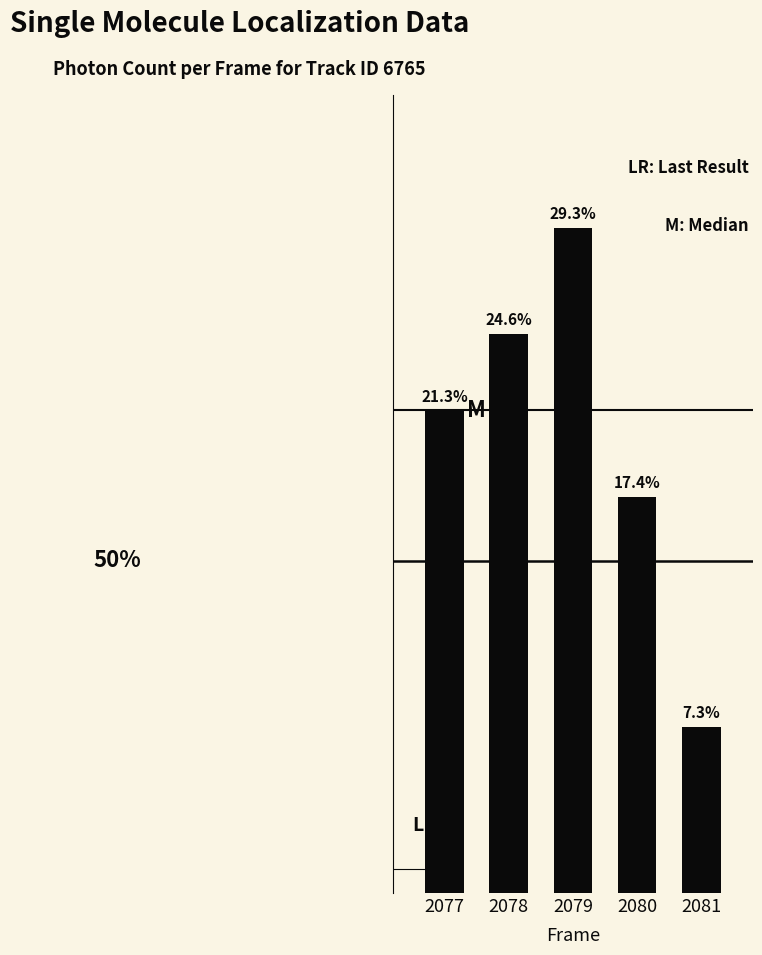

Reading left to right, extract all data points from this chart.

2077=1630.4	2078=1888.6	2079=2246.8	2080=1336.8	2081=561.1